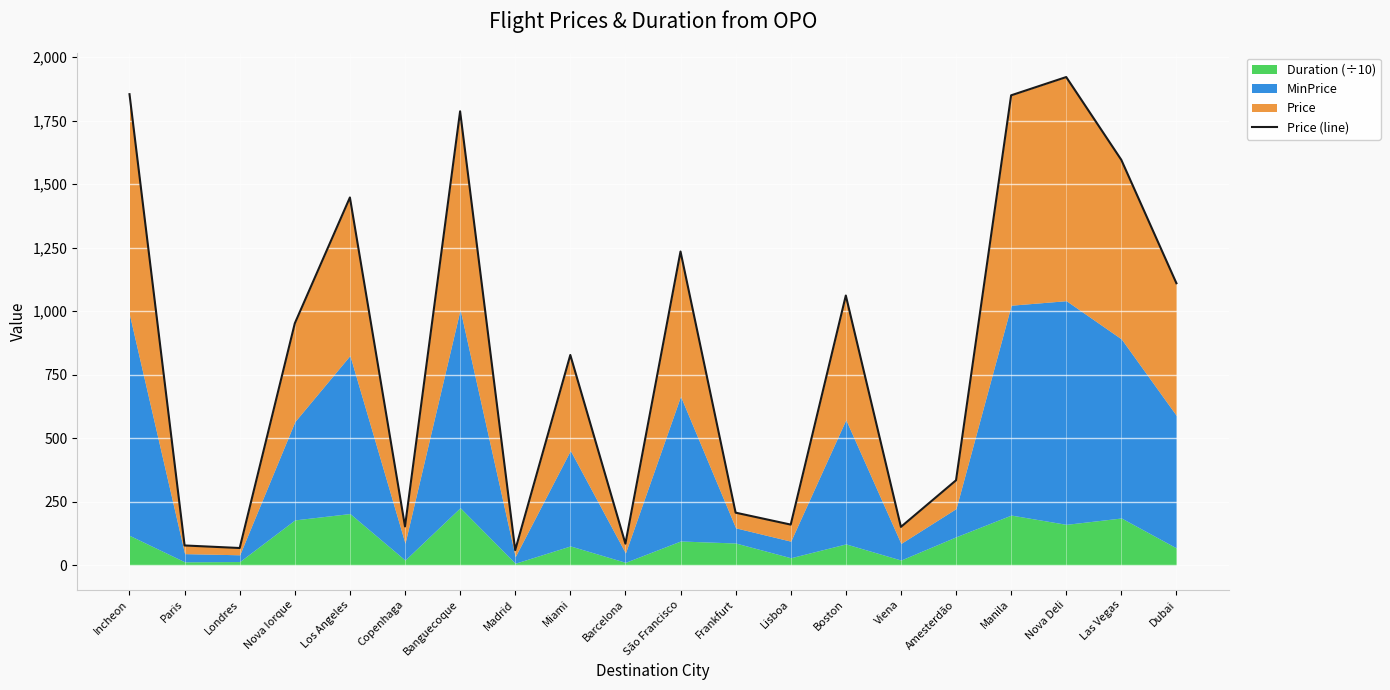

What is the ratio of the value at Frankfurt to the value at Nova Iorque?

0.2